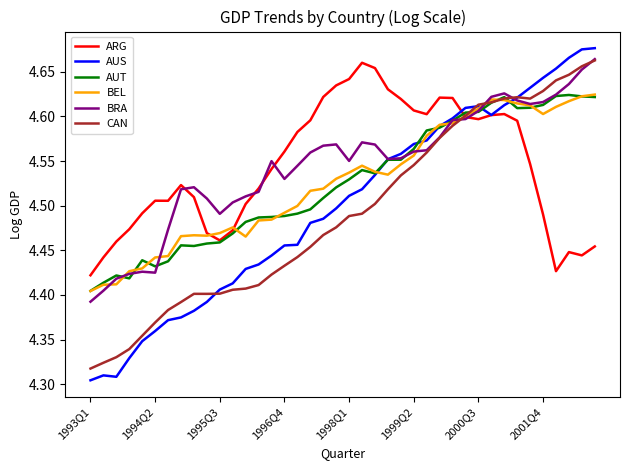

Which series has the largest range (max minus min)?

AUS